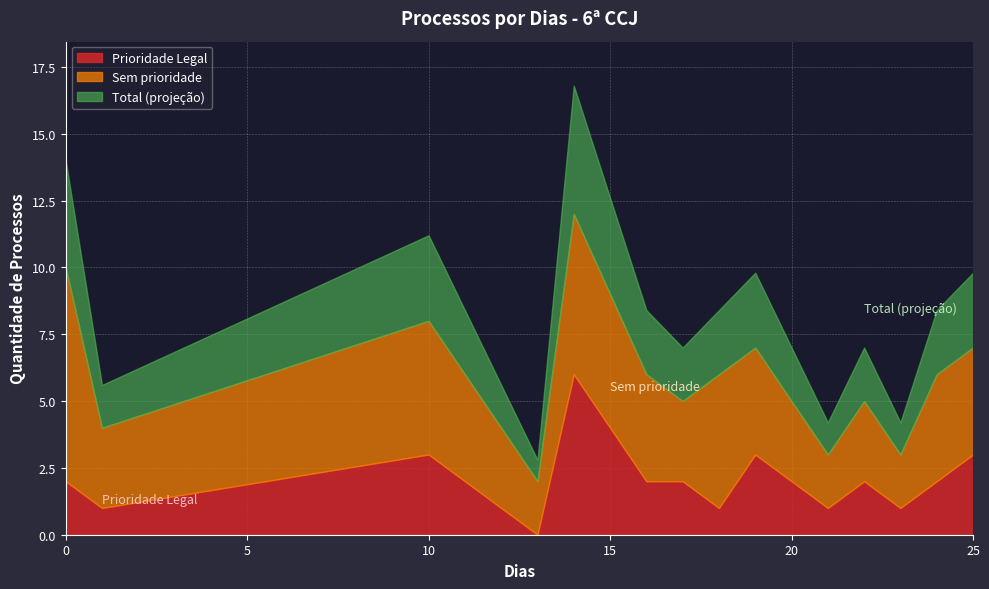

What are all the series names shown in the legend?

Prioridade Legal, Sem prioridade, Total (projeção)